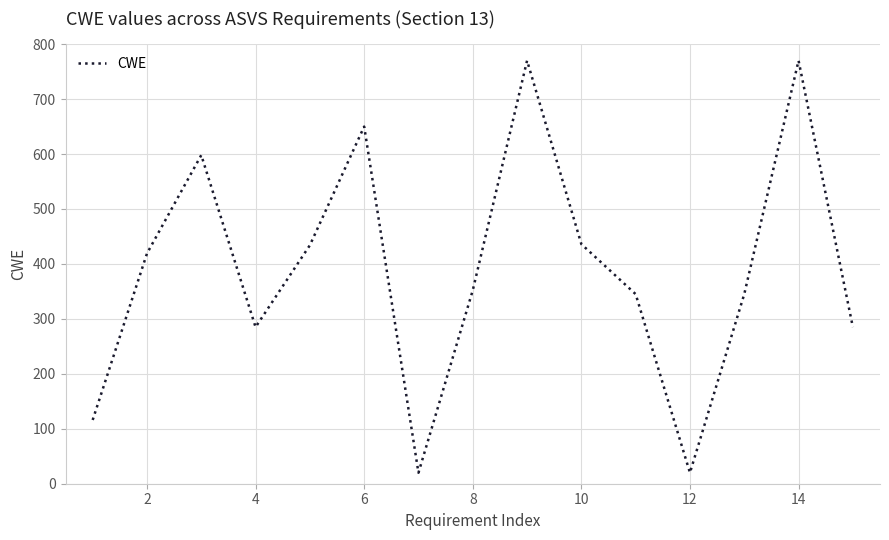

What is the difference between the maximum and minimum values?

750